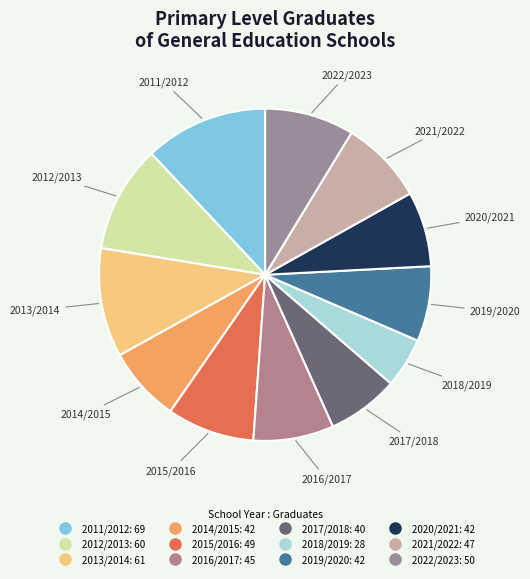

Does any single category account for the majority?

No